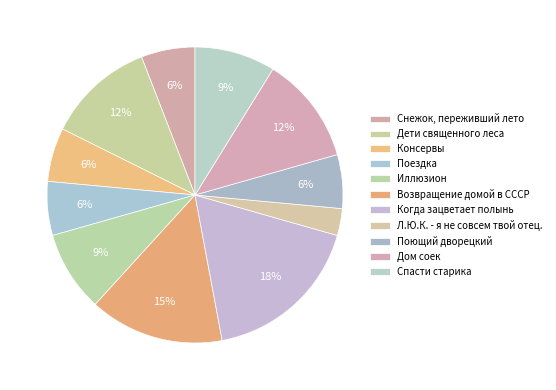

Rank the categories by value from lowest to highest.

Л.Ю.К. - я не совсем твой отец., Снежок, переживший лето, Консервы, Поездка, Поющий дворецкий, Иллюзион, Спасти старика, Дети священного леса, Дом соек, Возвращение домой в СССР, Когда зацветает полынь